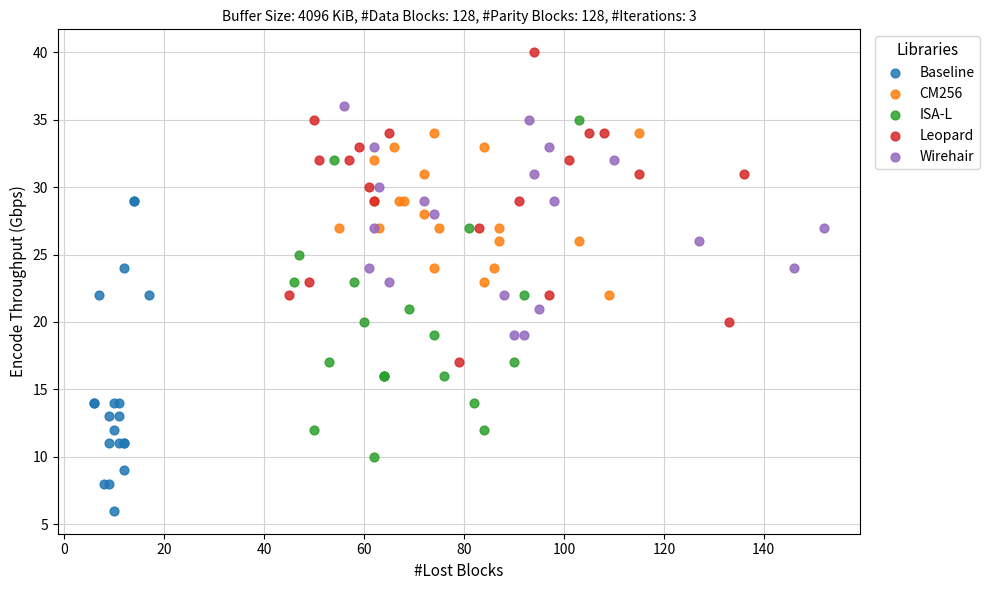

Which series has the widest spread of Y values?

ISA-L